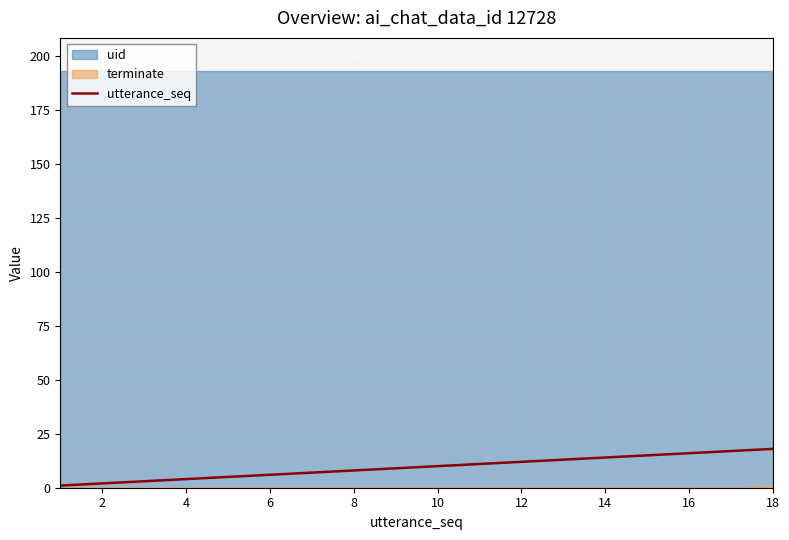

Reading left to right, transcribe all the data shown in this chart.

1	2	3	4	5	6	7	8	9	10	11	12	13	14	15	16	17	18